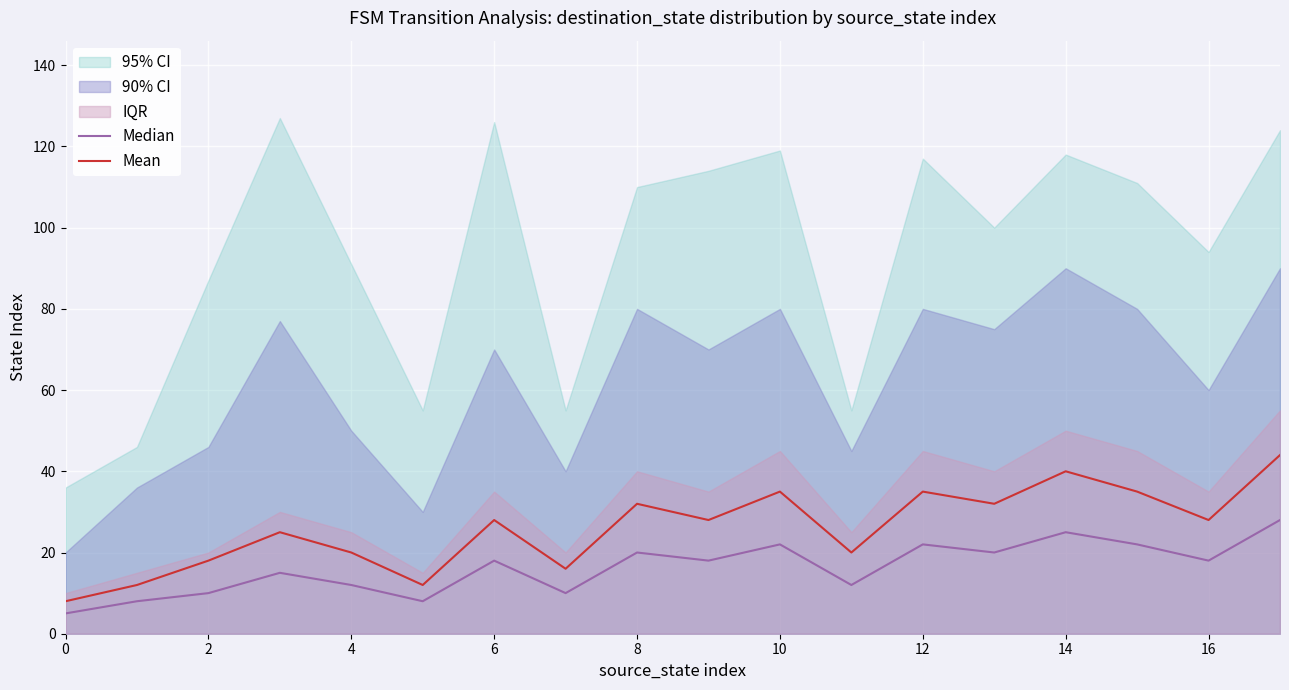

Which series has the widest spread of values?

Mean